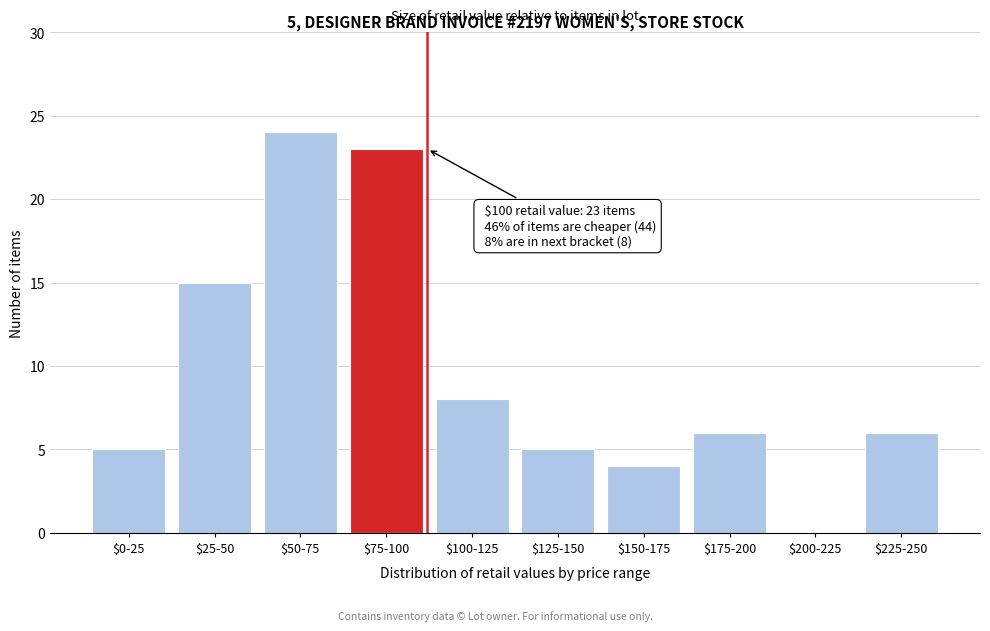

What is the maximum value shown in the chart?

24